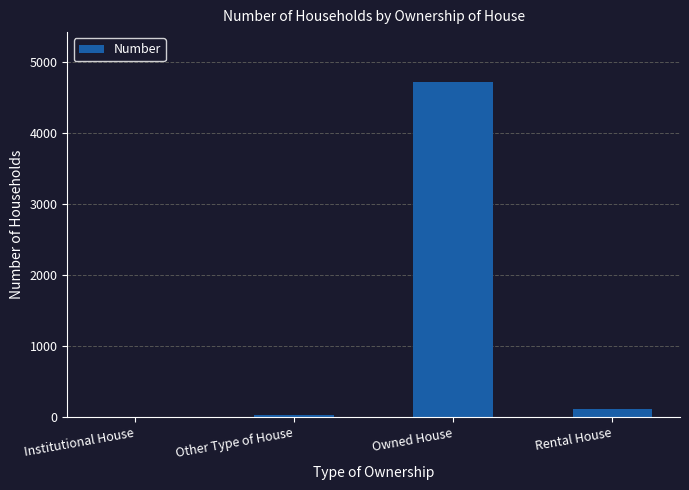

What value does the data have at Rental House?

112